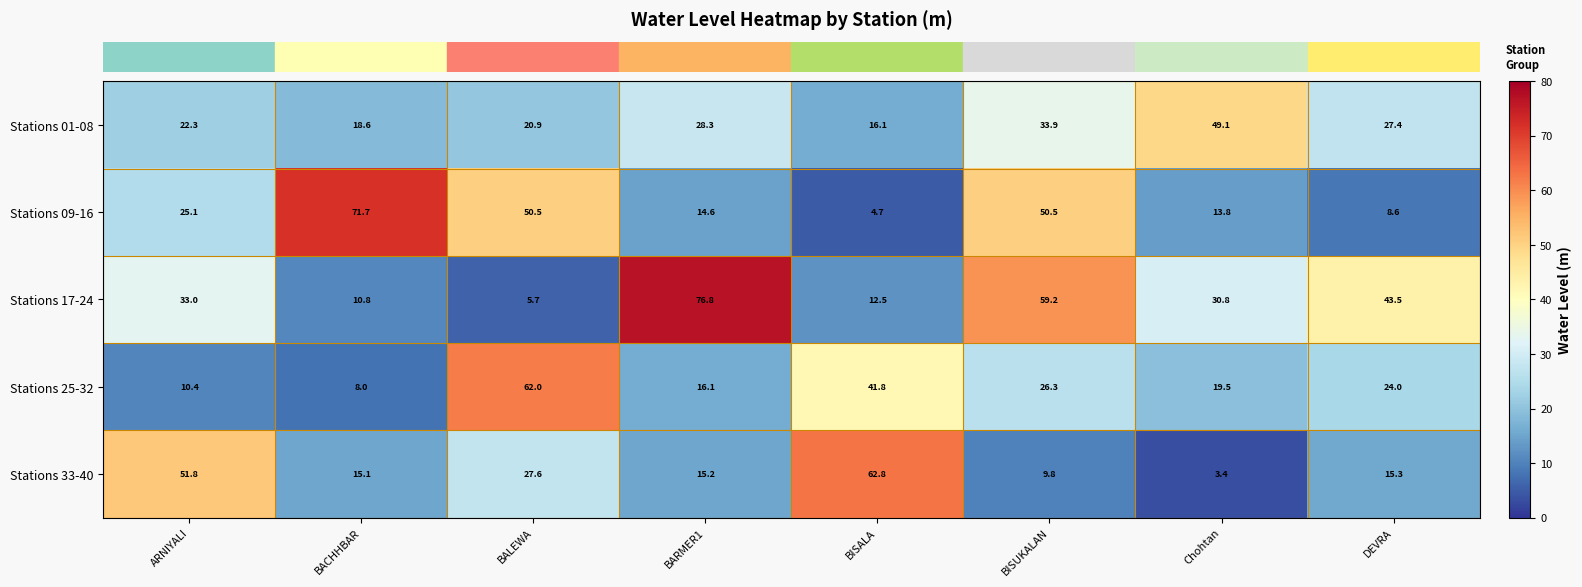

List the series in order of their peak value, highest first.

Stations 17-24, Stations 09-16, Stations 33-40, Stations 25-32, Stations 01-08